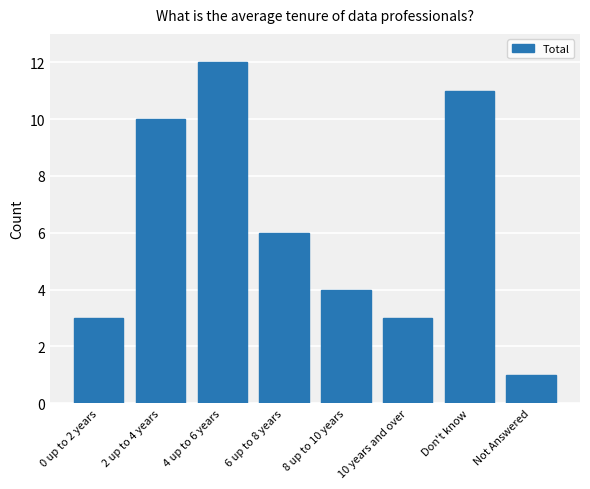

Where does the data first go above 6?

2 up to 4 years